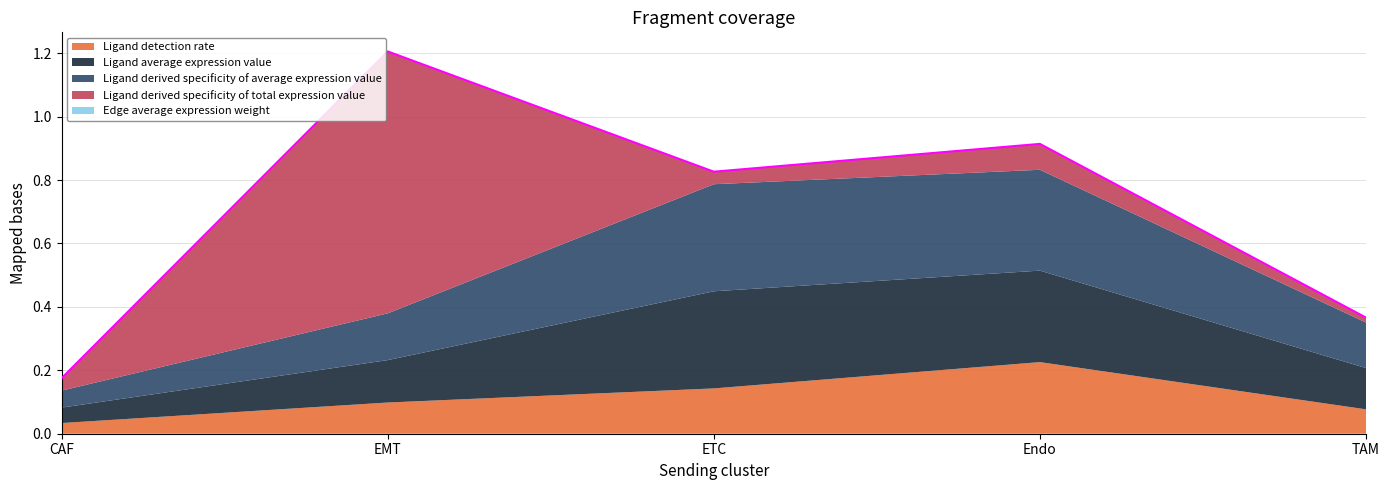

The Ligand derived specificity of average expression value series shows 0.1 at TAM. True or false?

True